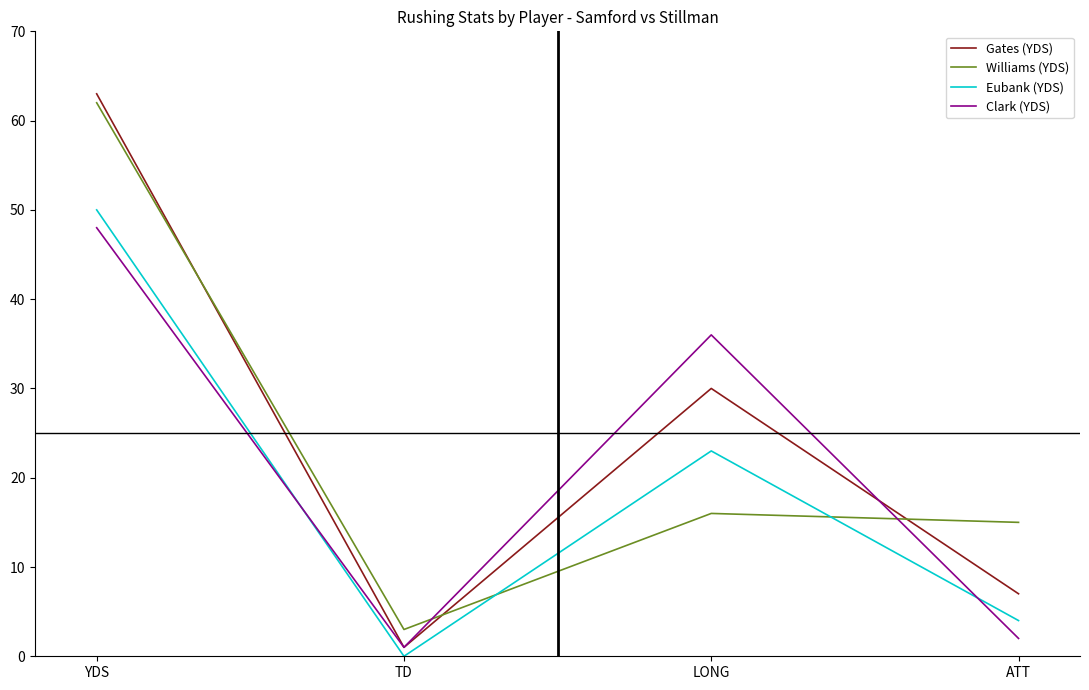

Is it true that Williams (YDS) equals 3 at TD?

True